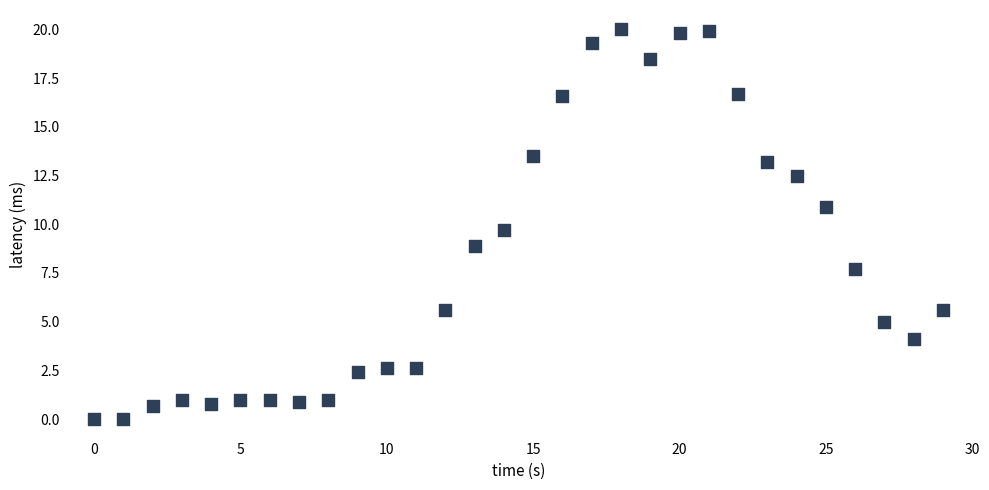

What is the range of Y values (max minus min)?

20.0